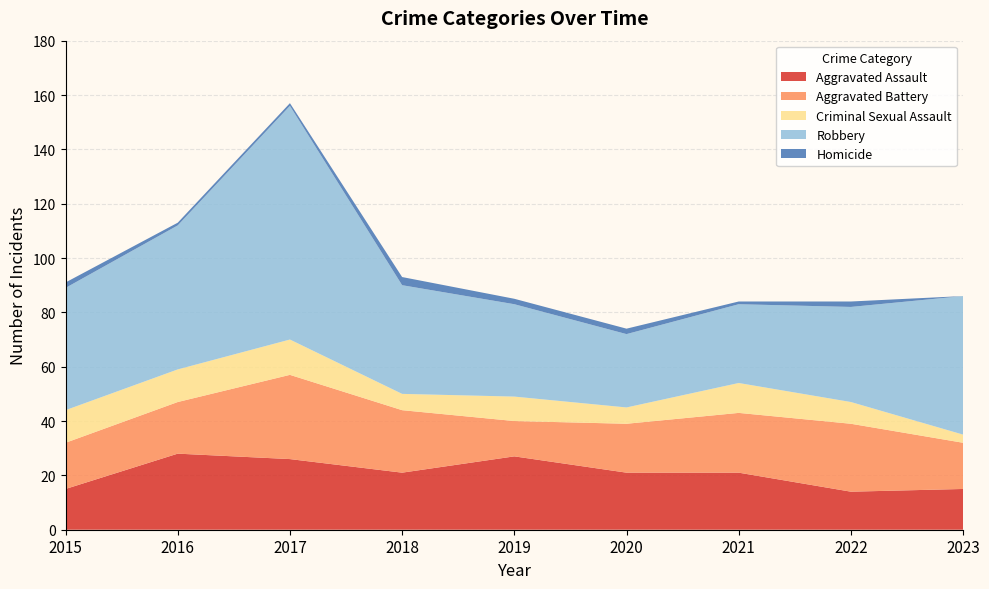

Reading left to right, what are all the values shown in this chart?

Aggravated Assault: 2015=15	2016=28	2017=26	2018=21	2019=27	2020=21	2021=21	2022=14	2023=15
Aggravated Battery: 2015=17	2016=19	2017=31	2018=23	2019=13	2020=18	2021=22	2022=25	2023=17
Criminal Sexual Assault: 2015=12	2016=12	2017=13	2018=6	2019=9	2020=6	2021=11	2022=8	2023=3
Robbery: 2015=45	2016=53	2017=86	2018=40	2019=34	2020=27	2021=29	2022=35	2023=51
Homicide: 2015=2	2016=1	2017=1	2018=3	2019=2	2020=2	2021=1	2022=2	2023=0